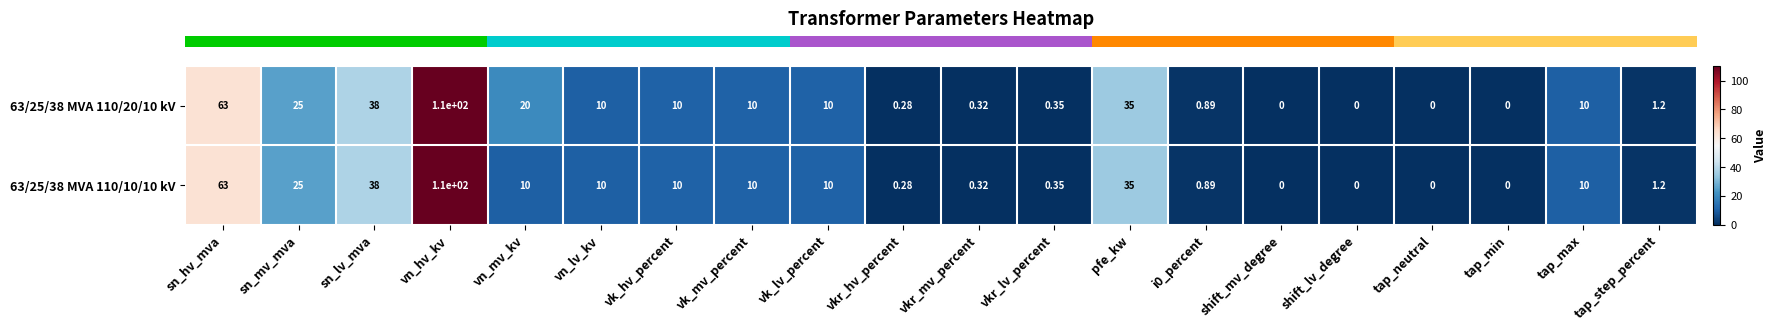

At which category is the sum across all series the highest?

vn_hv_kv